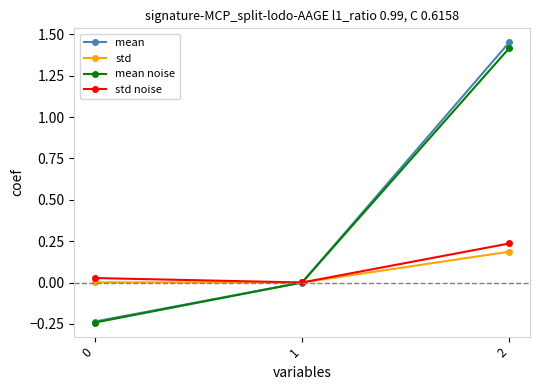

What is the difference between the maximum and second lowest values in the mean noise series?

1.4